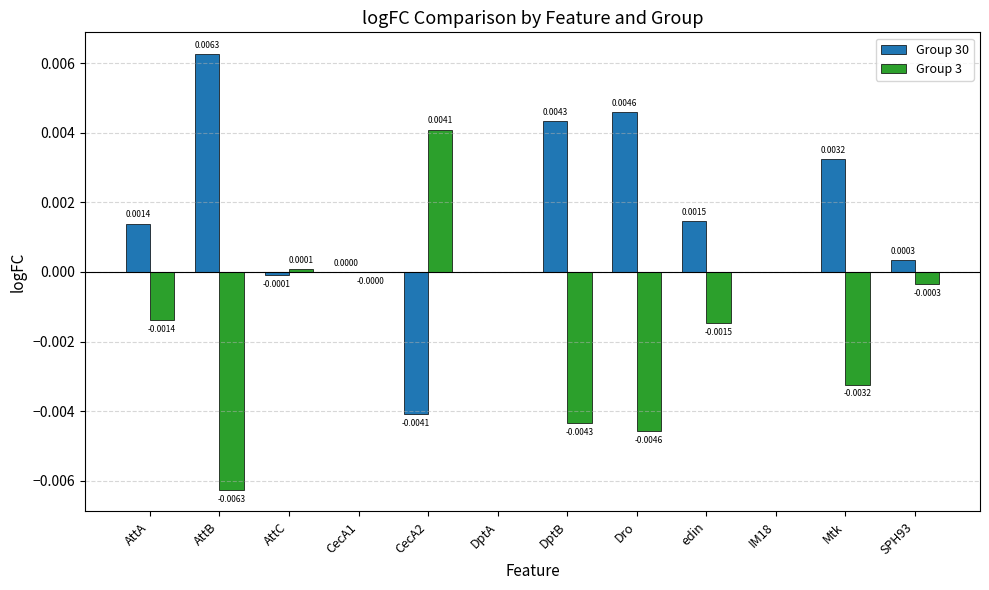

Which label corresponds to the largest value in the chart?

AttB